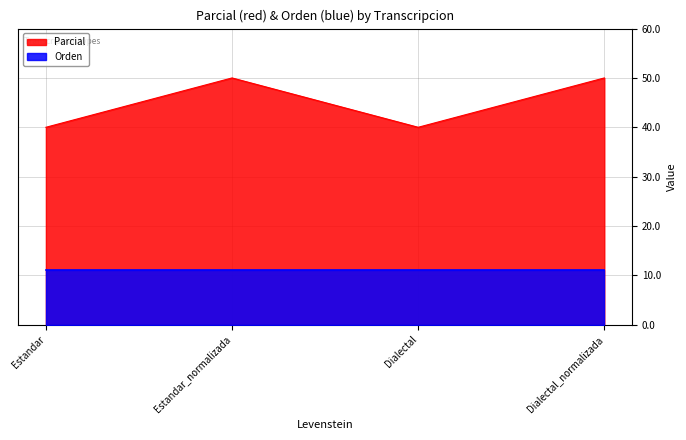

What is the smallest value displayed?

11.1